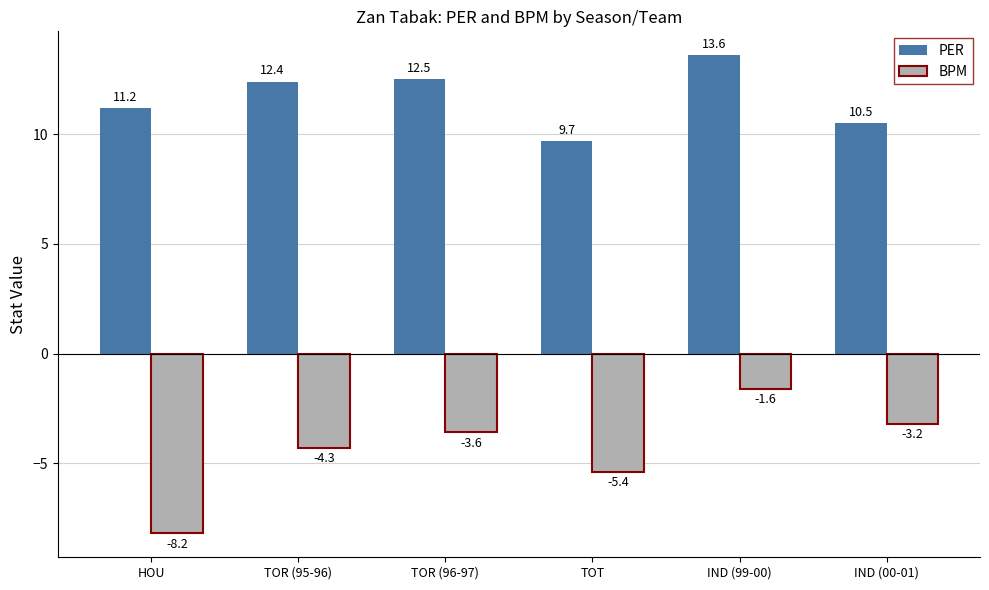

What is the label of the 4th bar from the left?

TOT